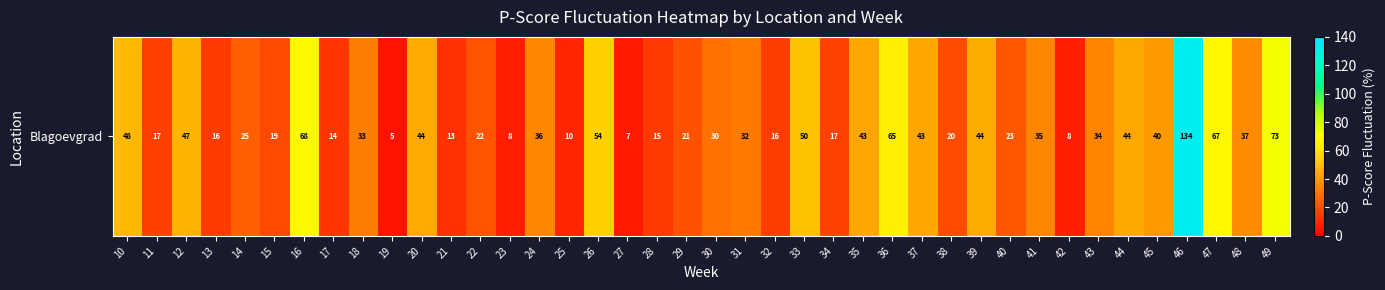

The value at 13 is 15.7. True or false?

True